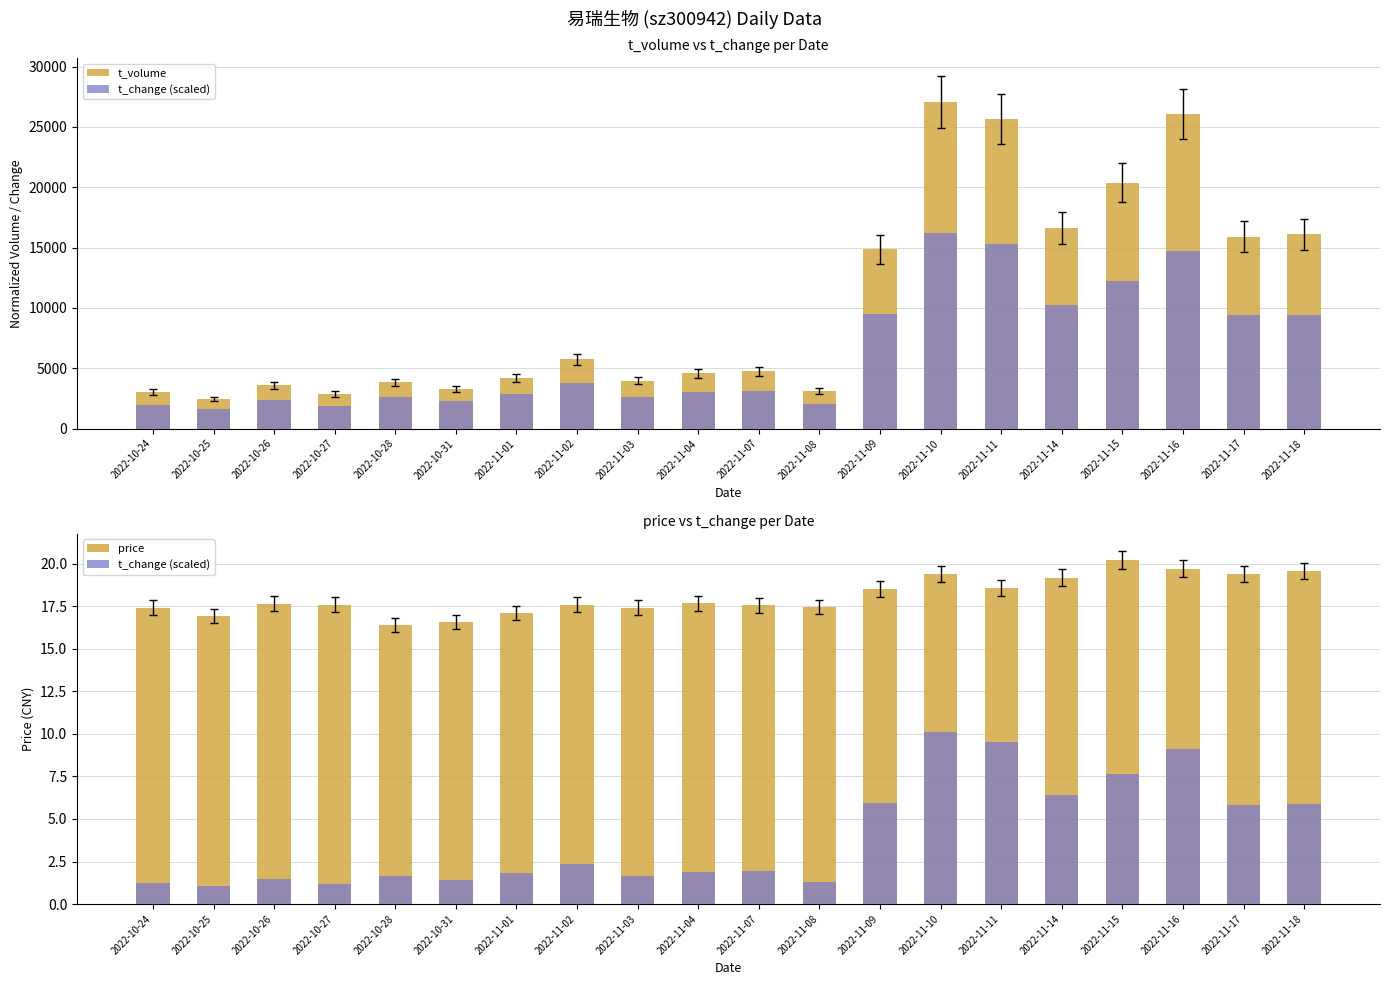

What is the sum of the t_volume values at 2022-10-27 and 2022-11-15?

23258.0